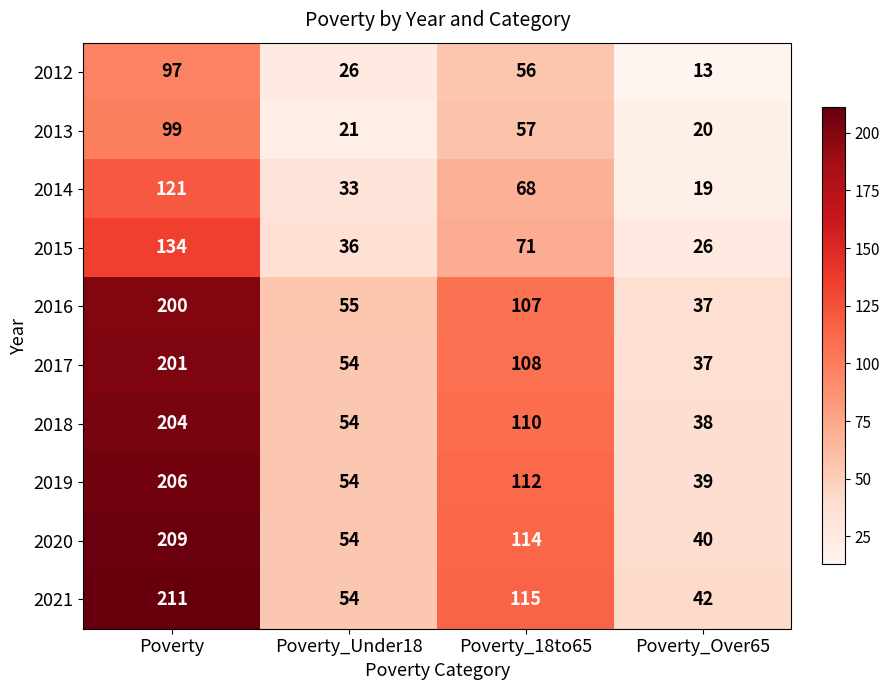

Which series changed the most between Poverty_Under18 and Poverty_Over65?

2016